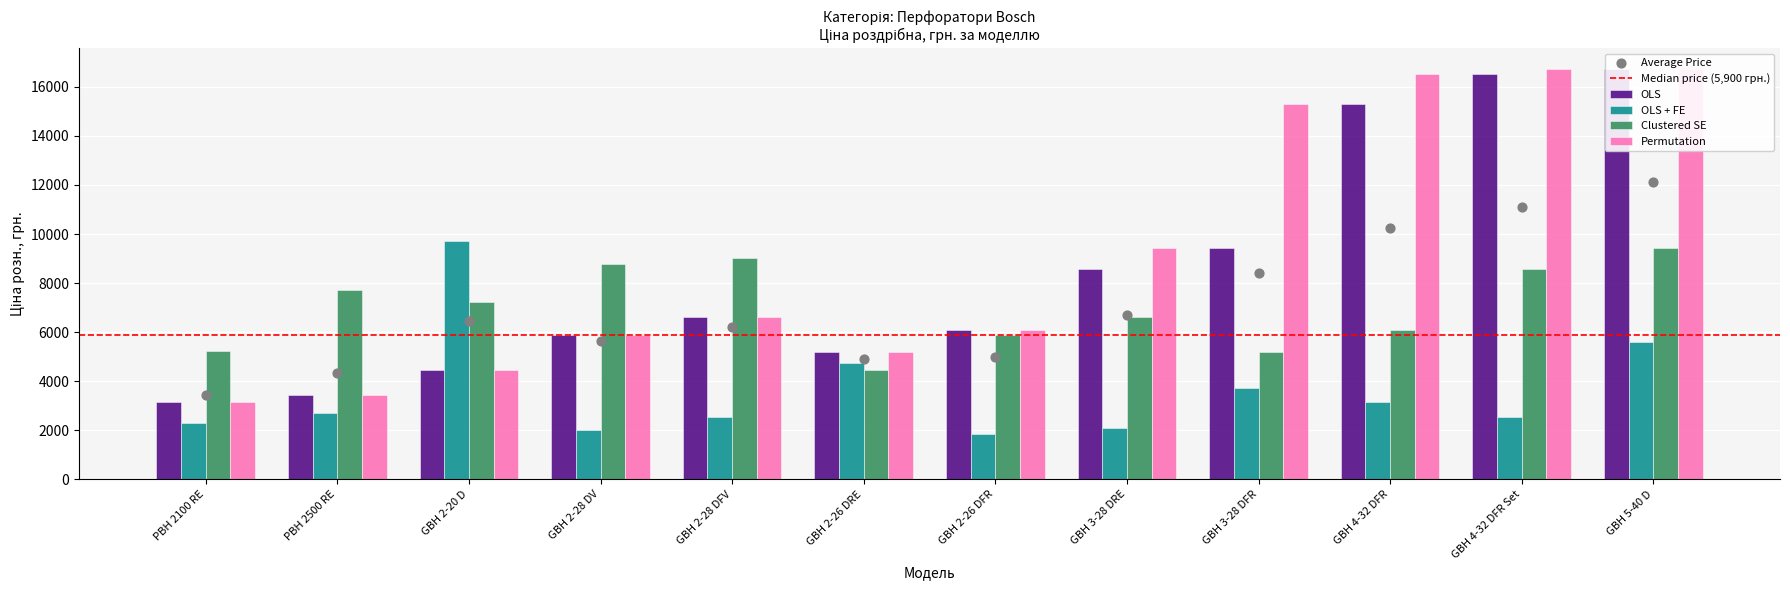

Which series reaches the maximum Y coordinate?

OLS